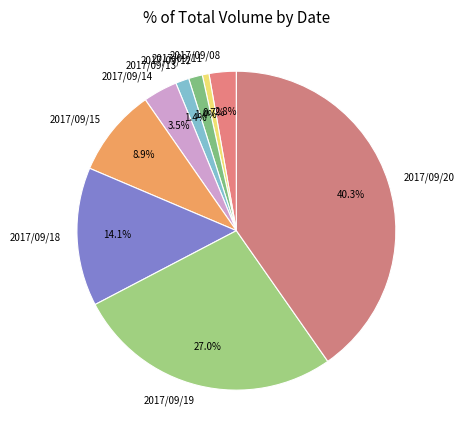

Is there a majority slice in this chart?

No